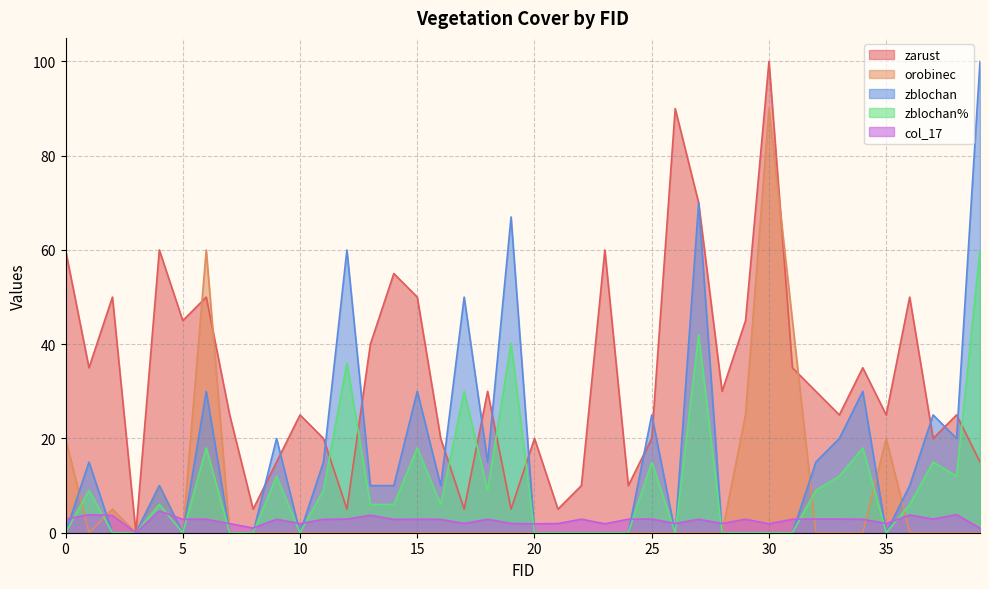

At which category is the sum across all series the highest?

30